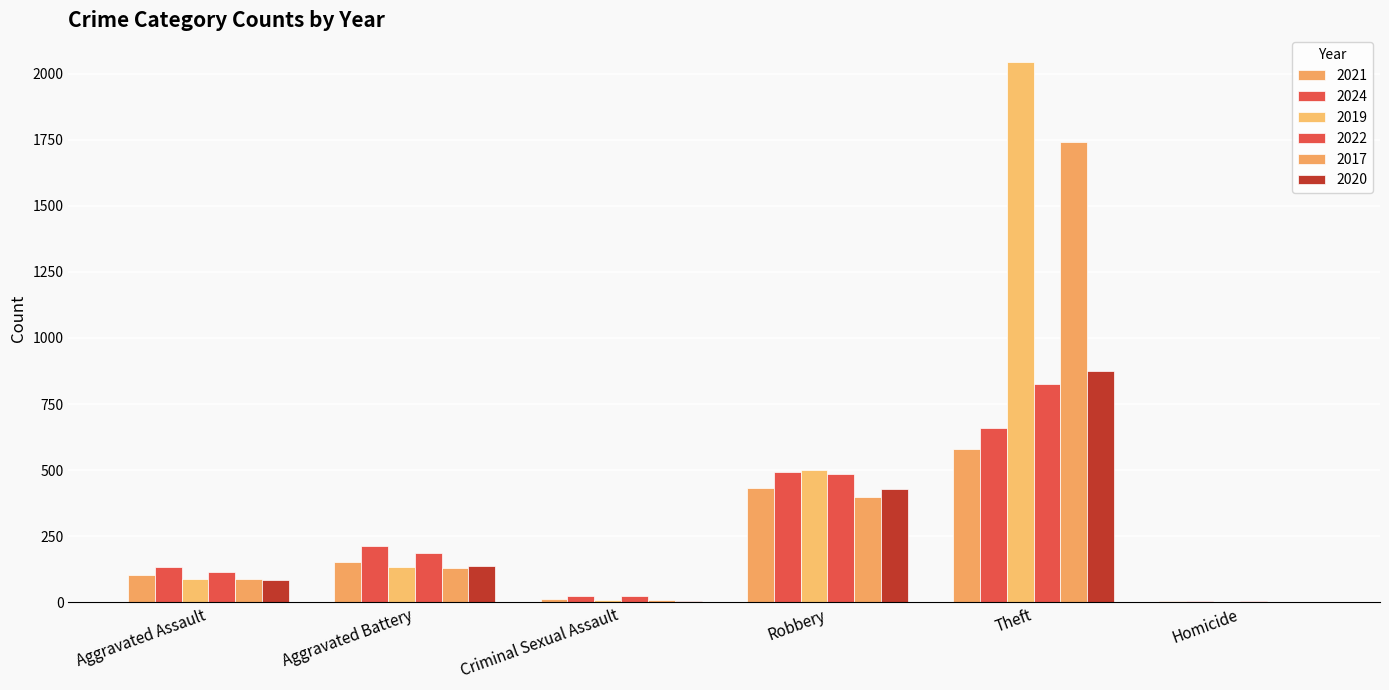

Does the chart contain stacked bars?

No